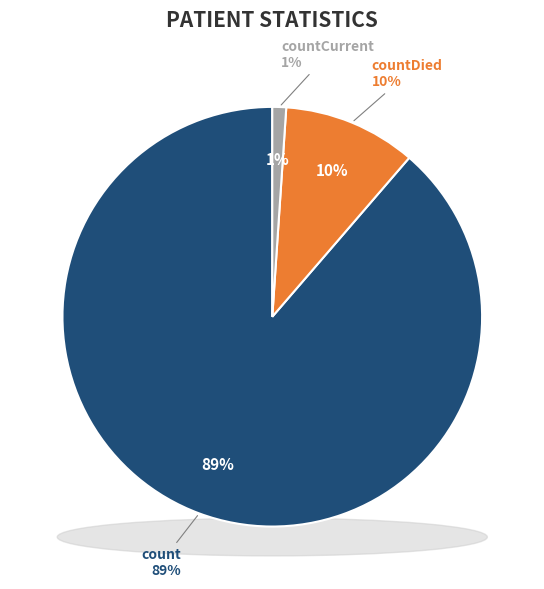

What is the change in value from count to countDied?

-102036